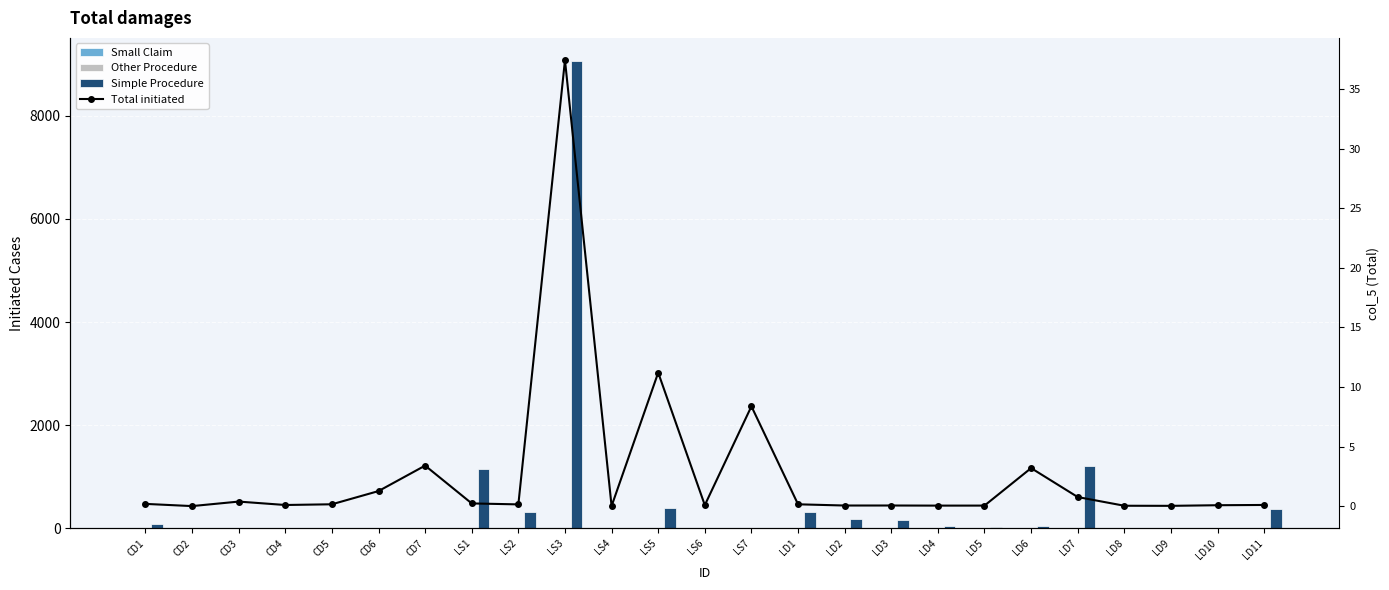

How many data points in Small Claim are above 0?

2